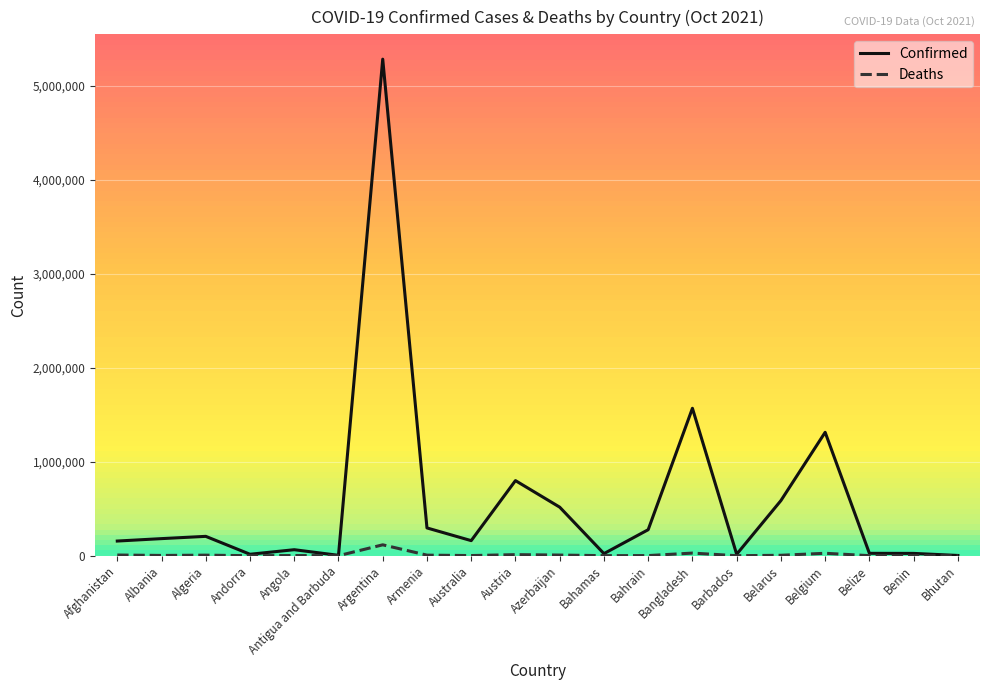

What is the difference between the Confirmed values at Argentina and Andorra?

5264954